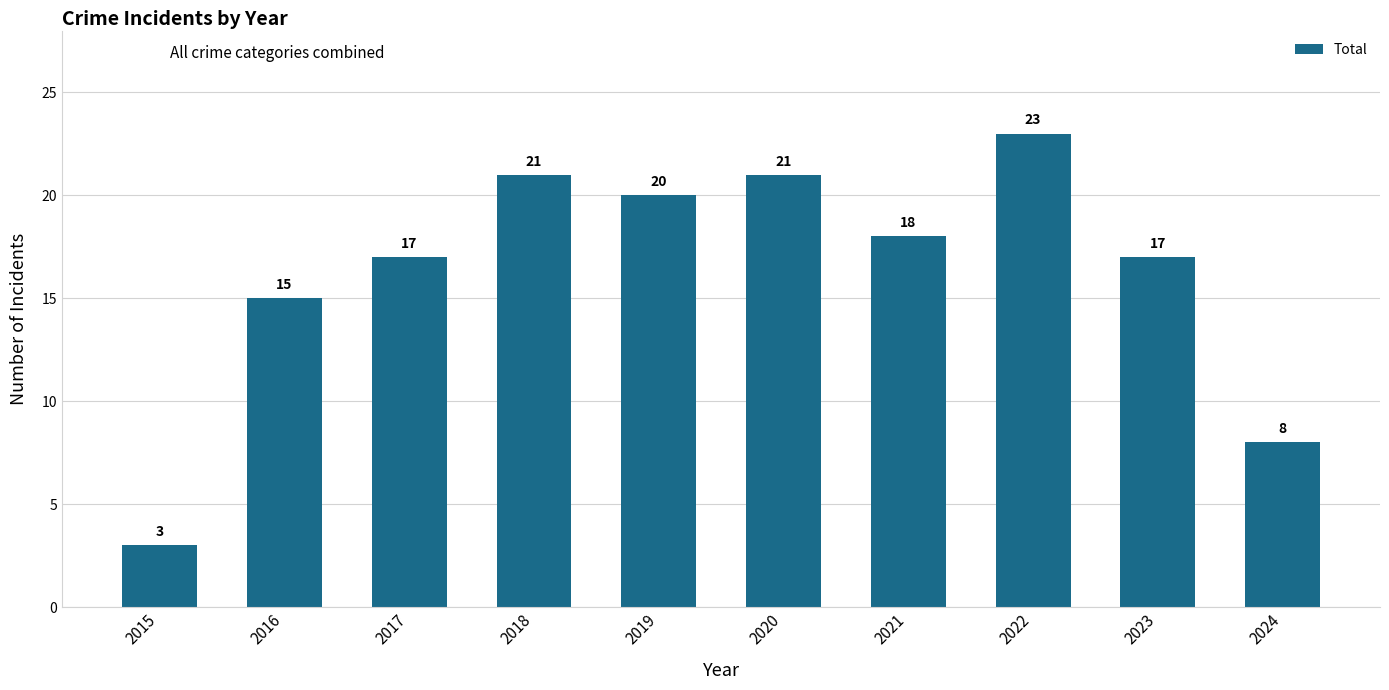

What is the difference between the values at 2022 and 2020?

2